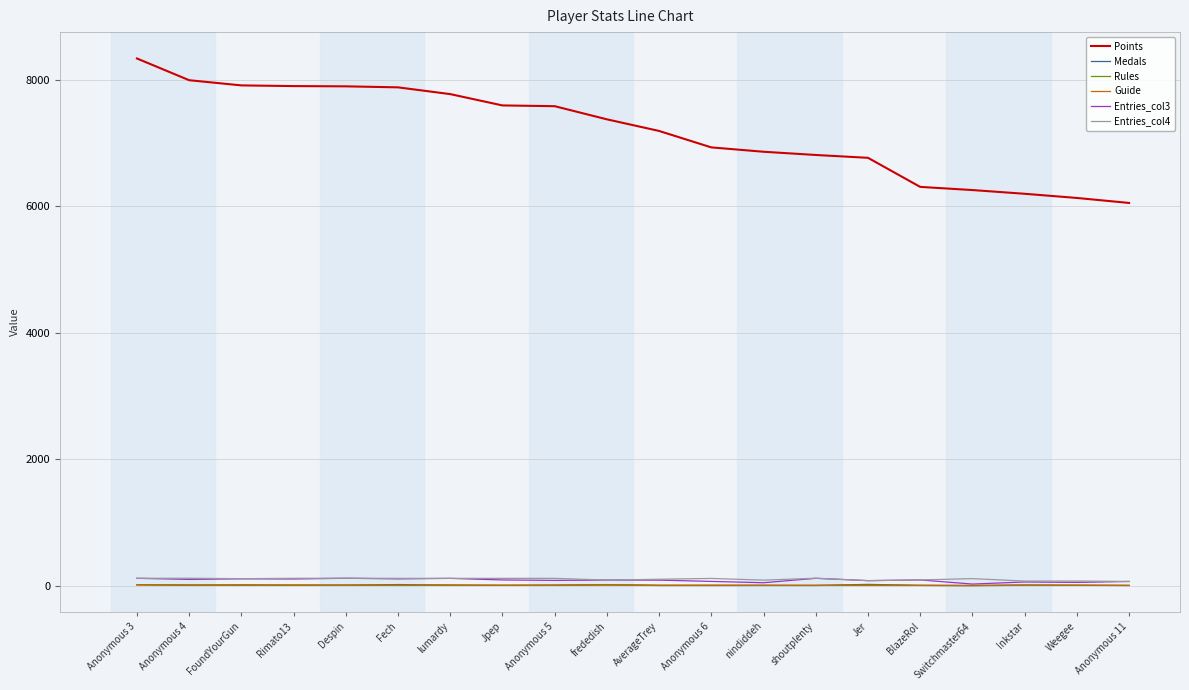

Which series has the largest range (max minus min)?

Points